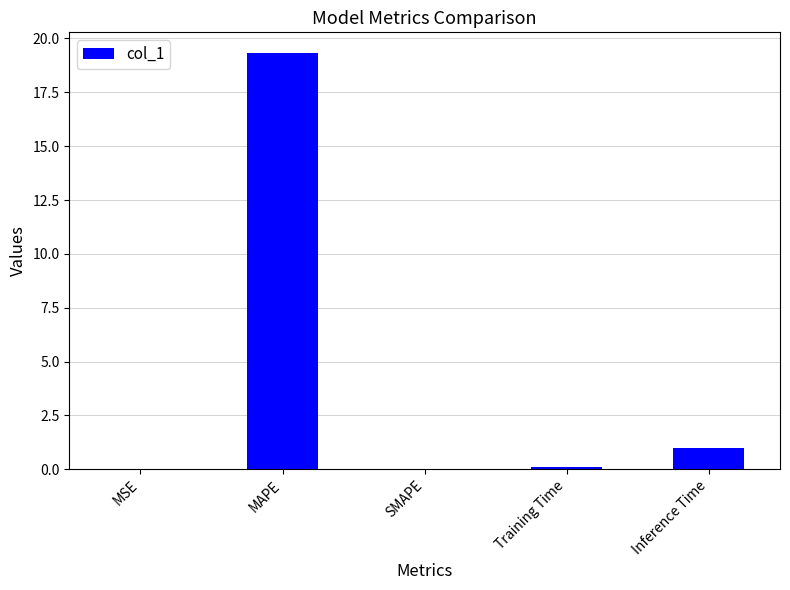

Count the number of categories in the chart.

5